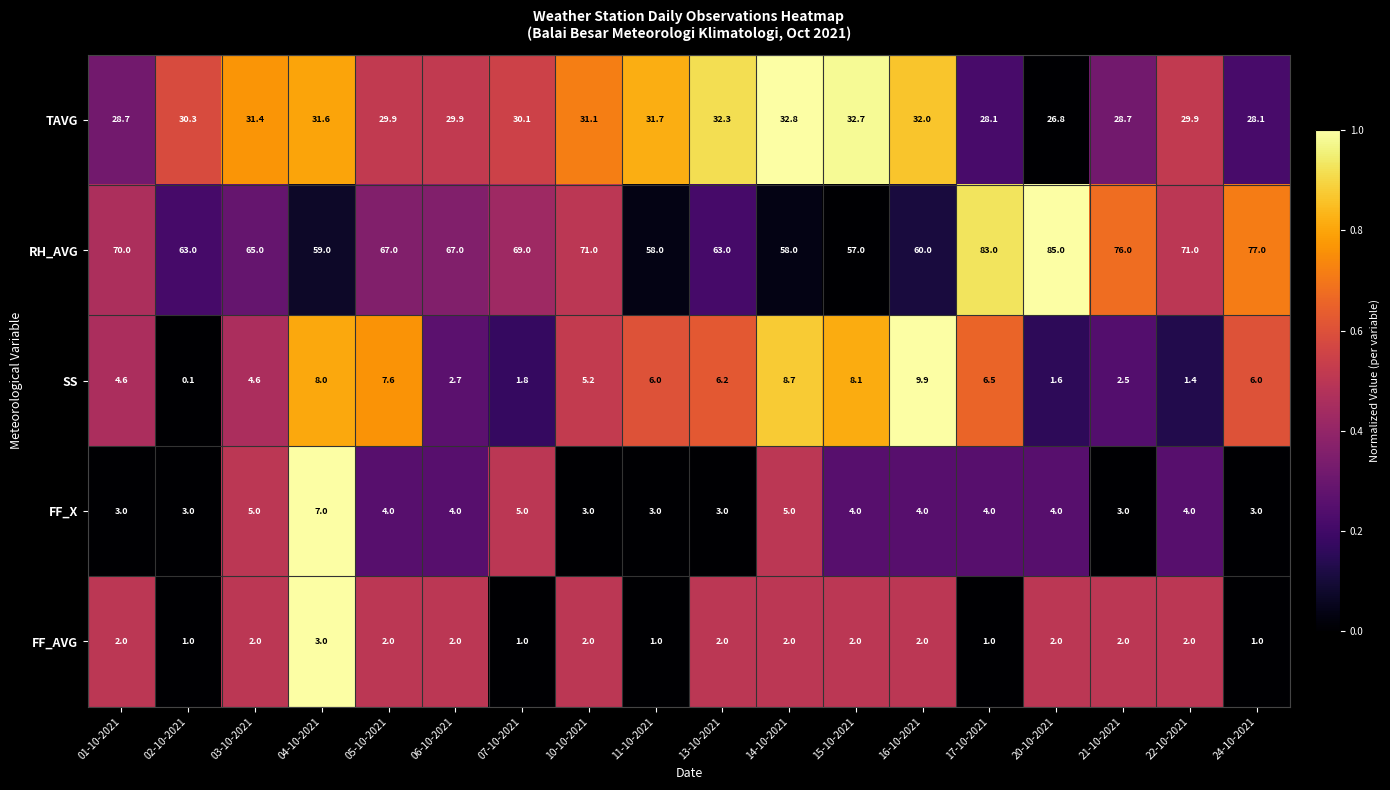

How many series are shown in this chart?

5